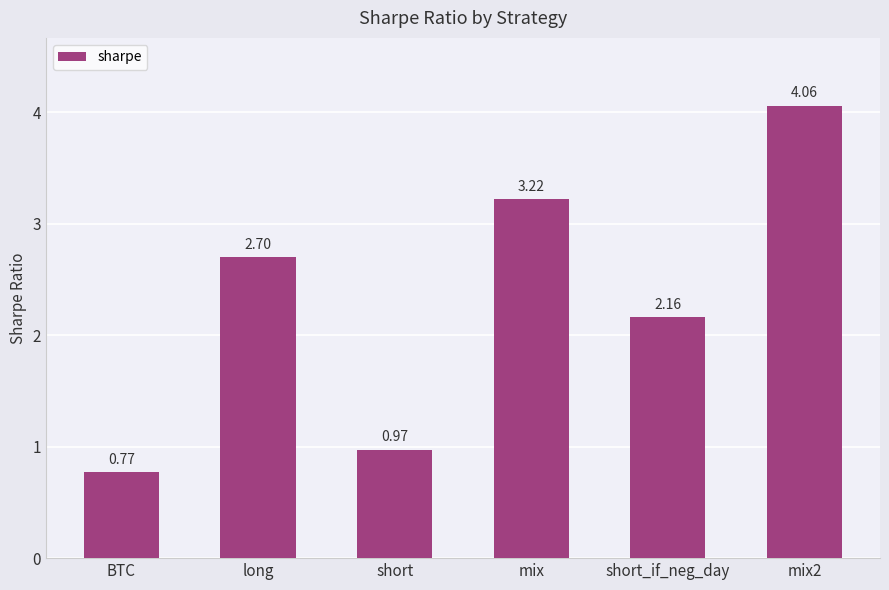

What is the difference between the values at short and short_if_neg_day?

1.2